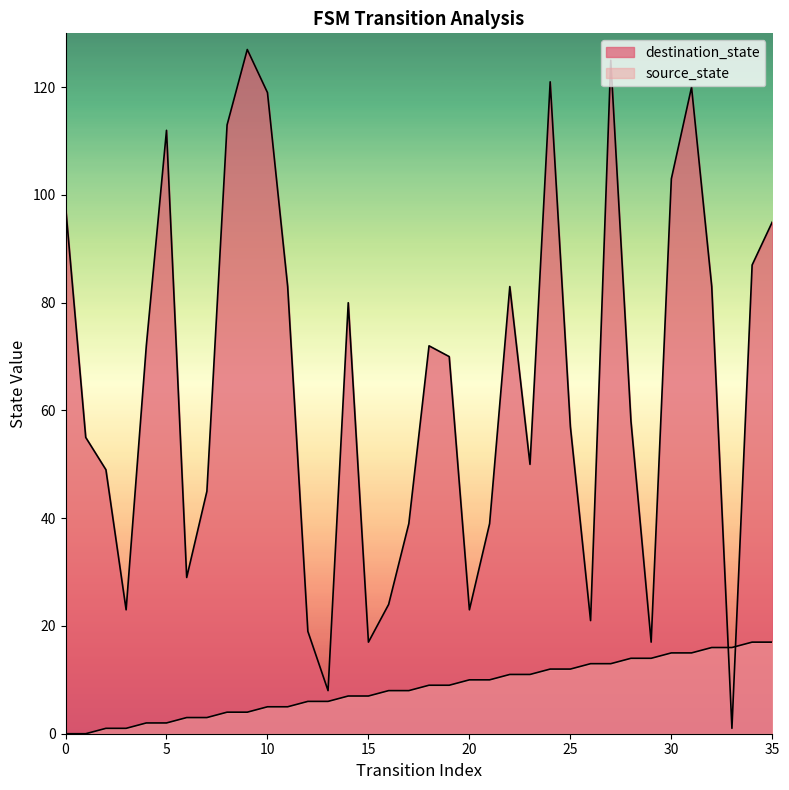

Does the chart have visible grid lines?

No